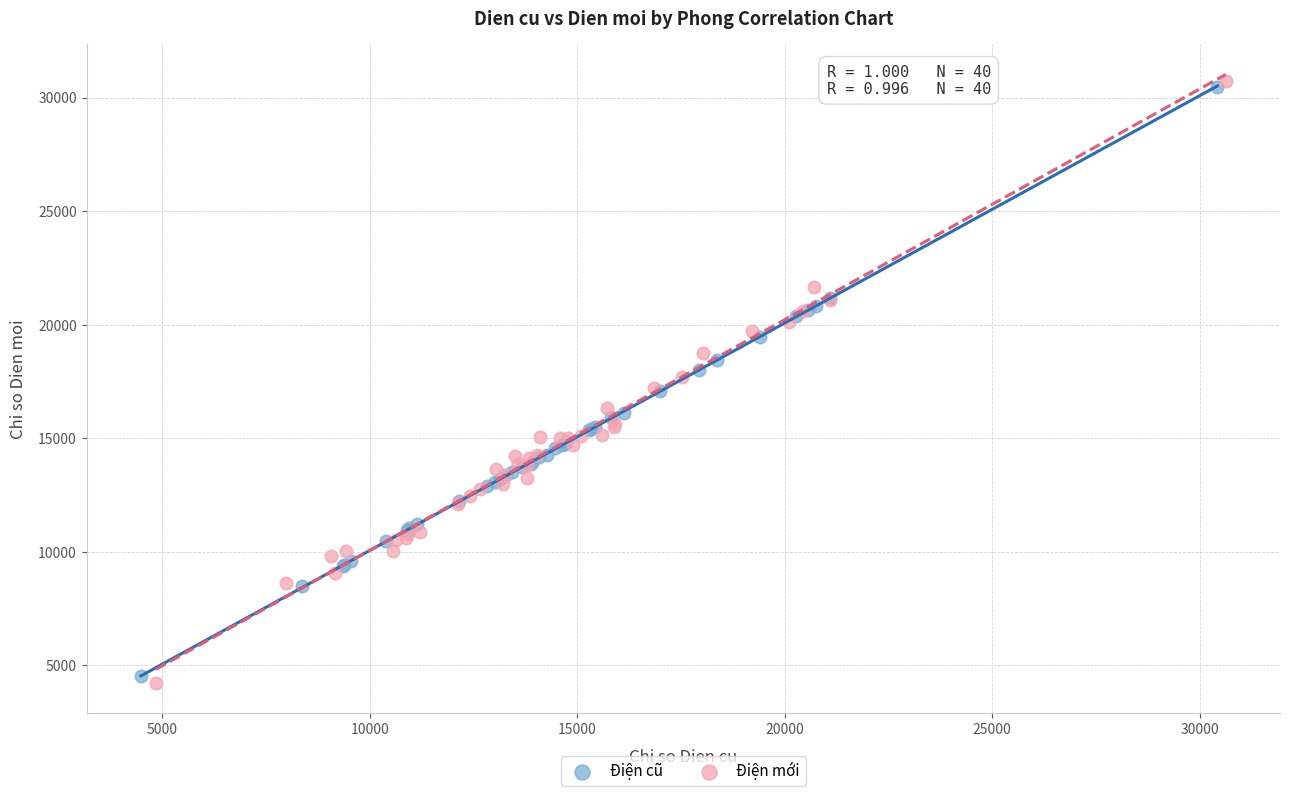

What are all the series names shown in the legend?

Điện cũ, Điện mới